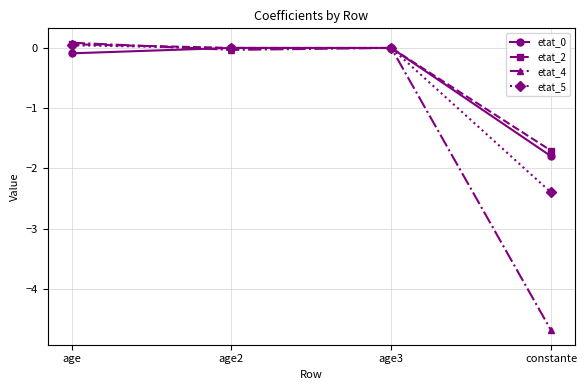

What is the difference between the second highest and minimum values in the etat_4 series?

4.7